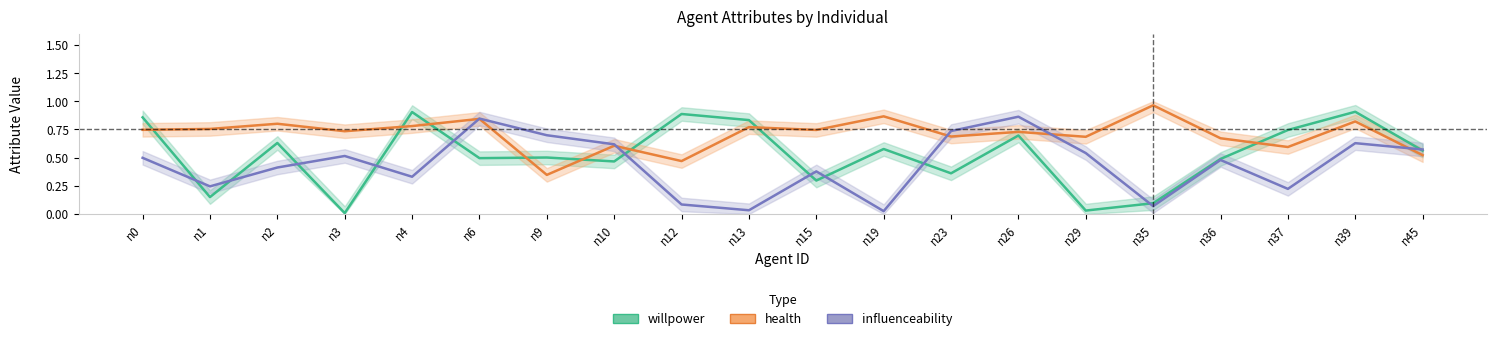

What is the average value of the willpower series?

0.5